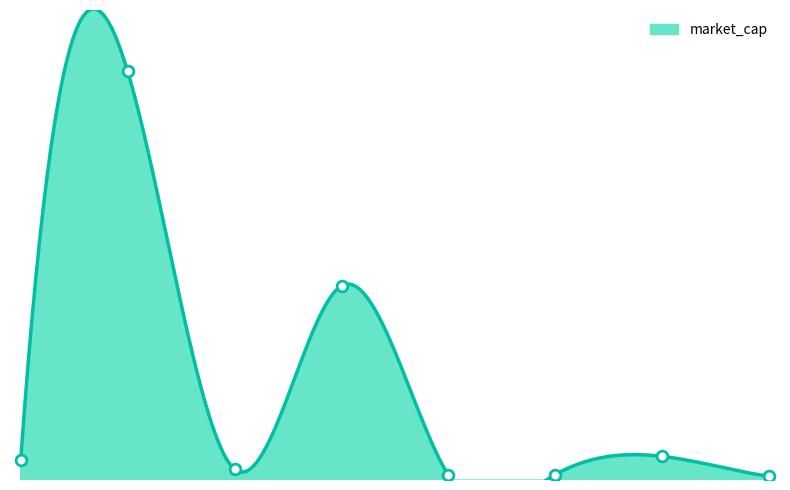

Between Uniswap and Solana, which is larger?

Solana